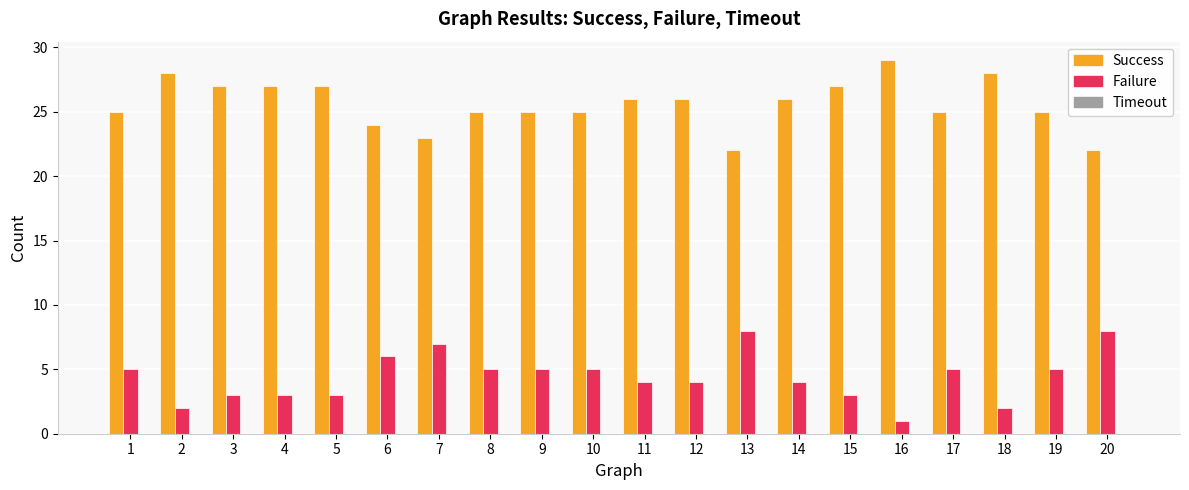

Is the value of Failure at 10 greater than the value of Success at 18?

No